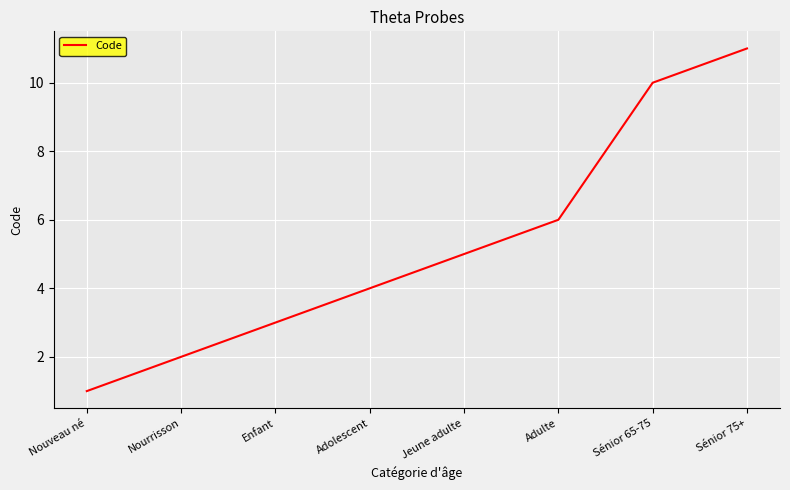

What position from the right is Adolescent?

5